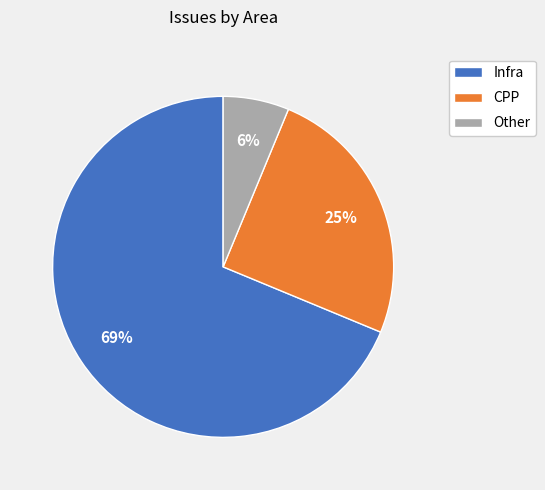

How many segments does this pie chart have?

3